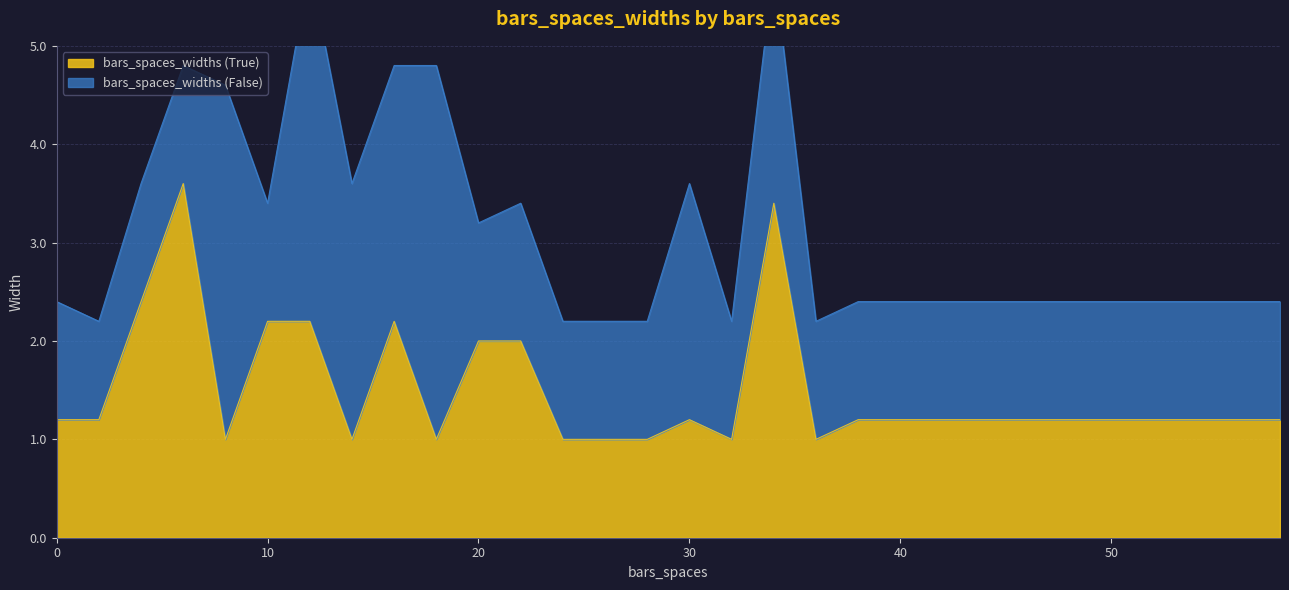

The chart shows a value of 2.1 at 46. True or false?

False